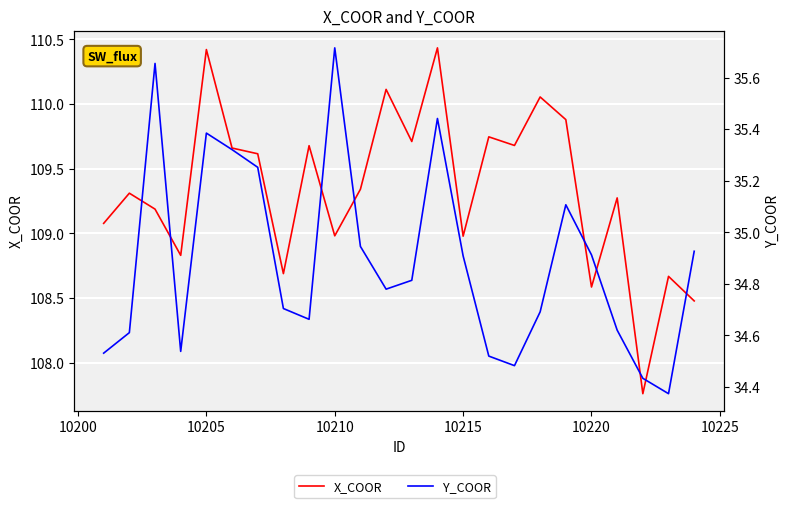

Does the chart display data point markers on the line(s)?

No